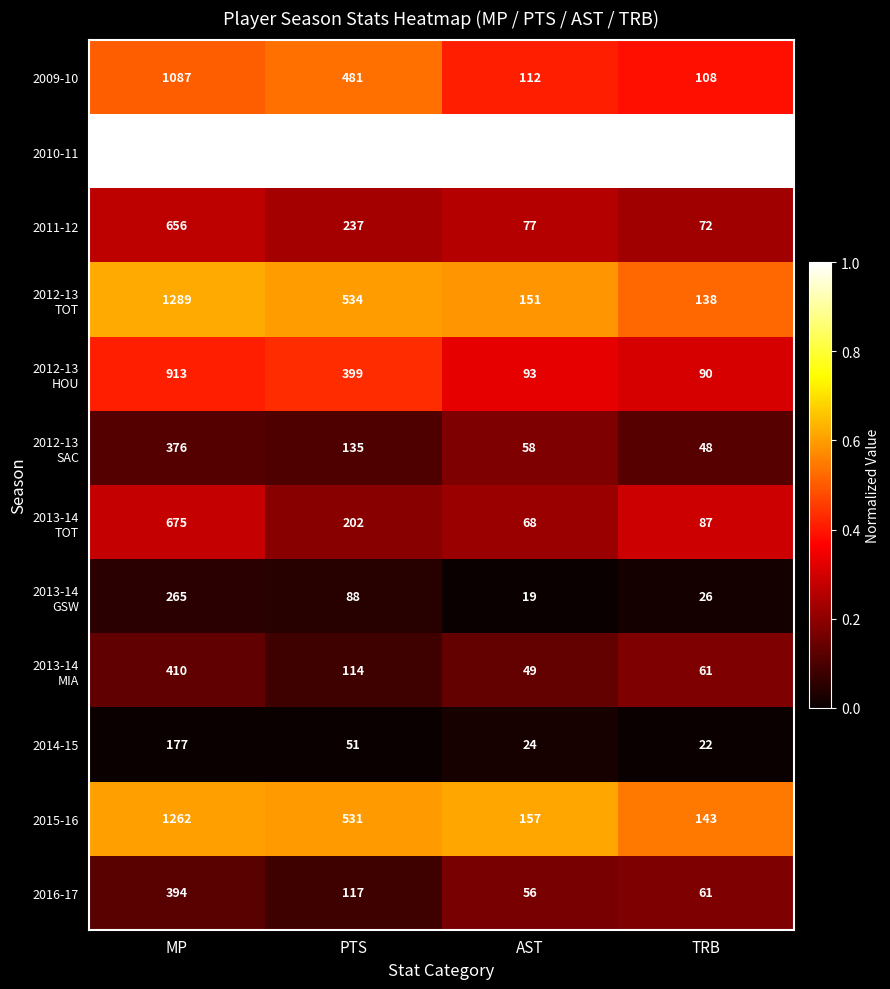

What is the difference between the highest and lowest values at TRB?

222